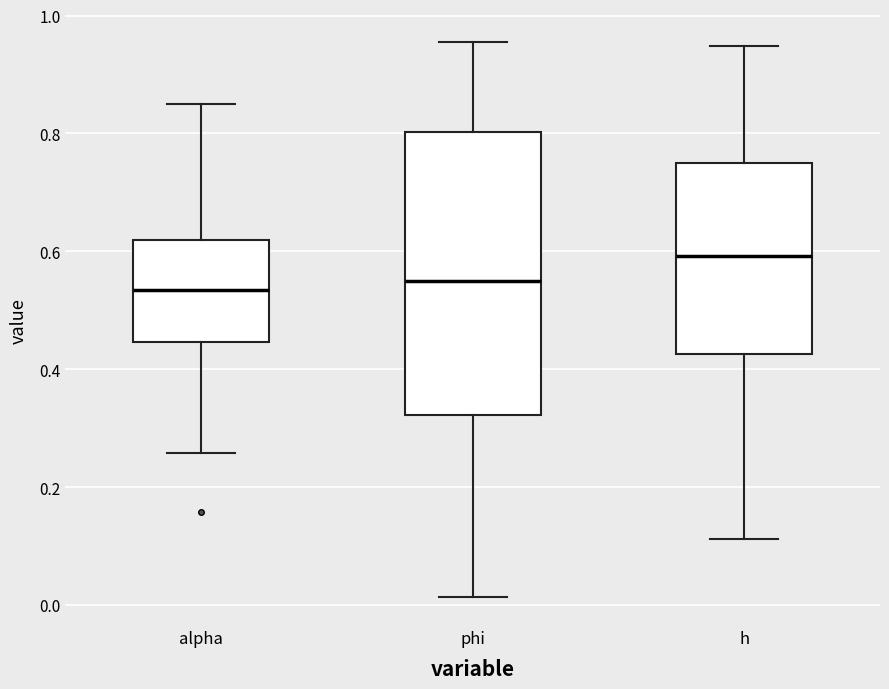

Reading left to right, read every box against the y-axis: the position of its median line, the range the box covers, and the ends of its whiskers. The values are not printed on the chart, so give them approximately, as read against the axis.

alpha: median 0.54, box 0.44 to 0.62, whiskers 0.26 to 0.86
phi: median 0.54, box 0.32 to 0.80, whiskers 0.02 to 0.96
h: median 0.60, box 0.42 to 0.74, whiskers 0.12 to 0.94